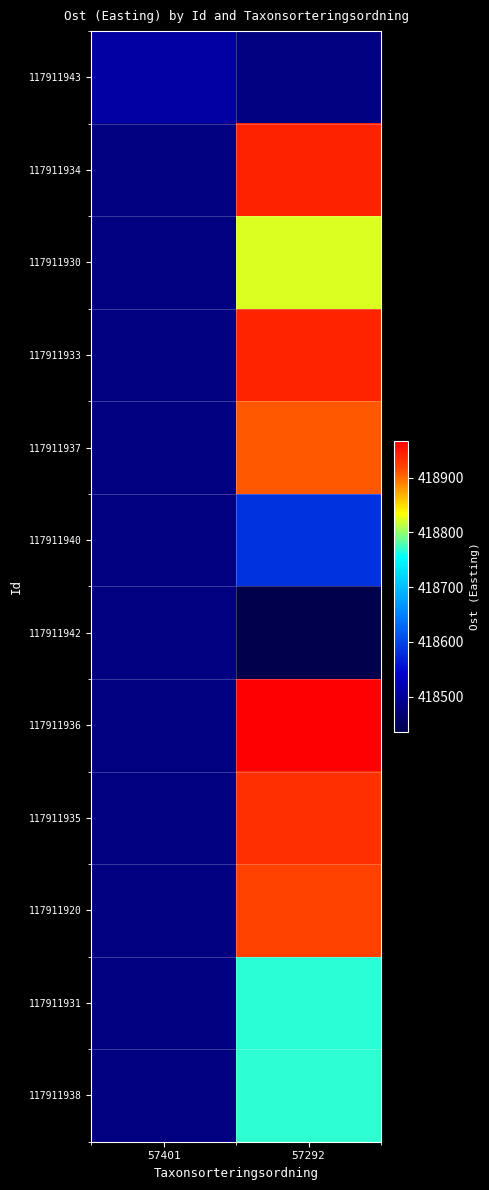

Count the number of categories in the chart.

2